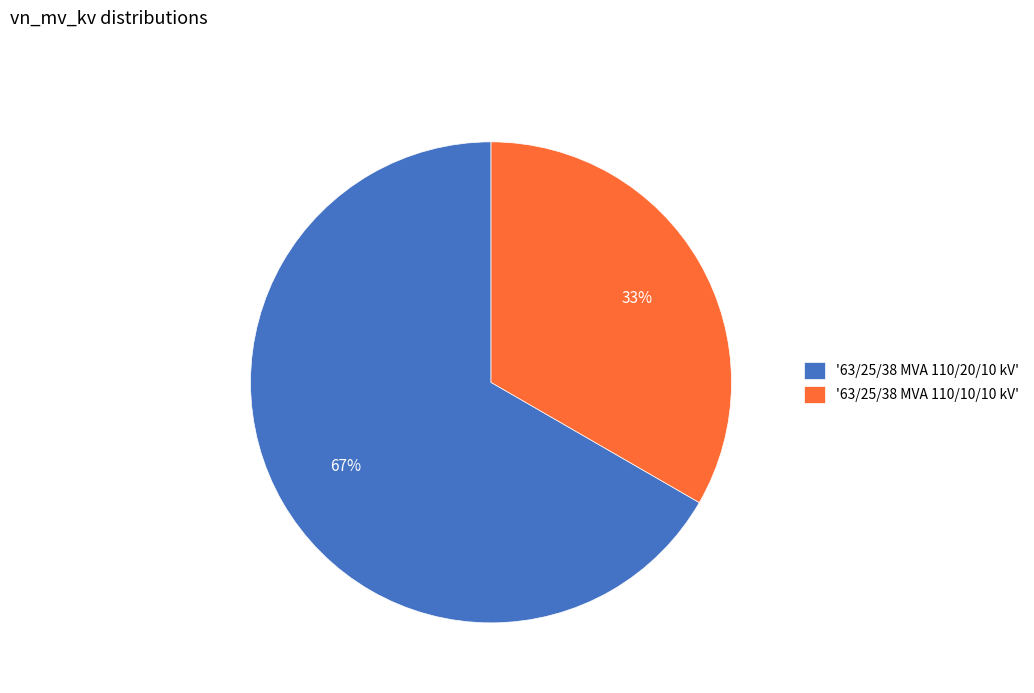

Which has a higher value, '63/25/38 MVA 110/20/10 kV' or '63/25/38 MVA 110/10/10 kV'?

'63/25/38 MVA 110/20/10 kV'